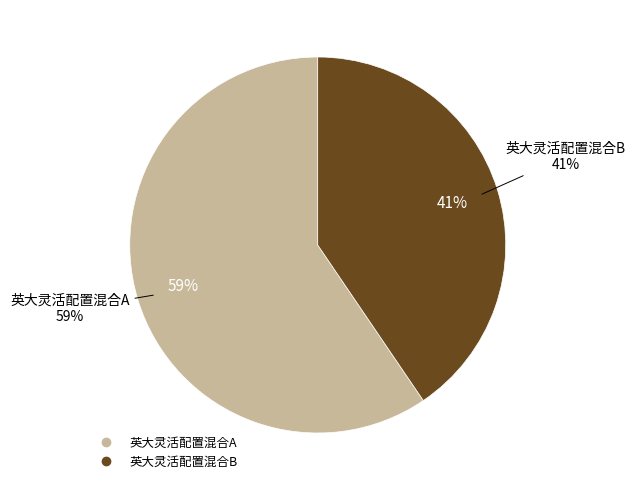

Does 英大灵活配置混合A represent more than half of the total?

Yes